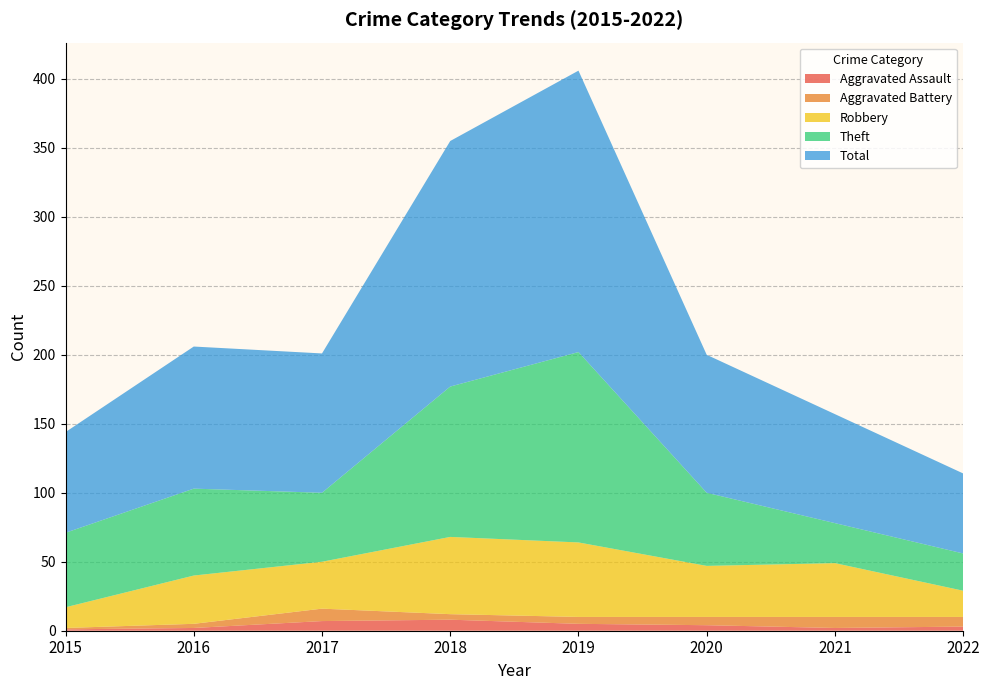

Reading left to right, what are all the values shown in this chart?

Aggravated Assault: 1	2	7	8	5	4	2	3
Aggravated Battery: 1	3	9	4	5	6	8	7
Robbery: 15	35	34	56	54	37	39	19
Theft: 54	63	50	109	138	53	29	27
Total: 73	103	101	178	204	100	79	58